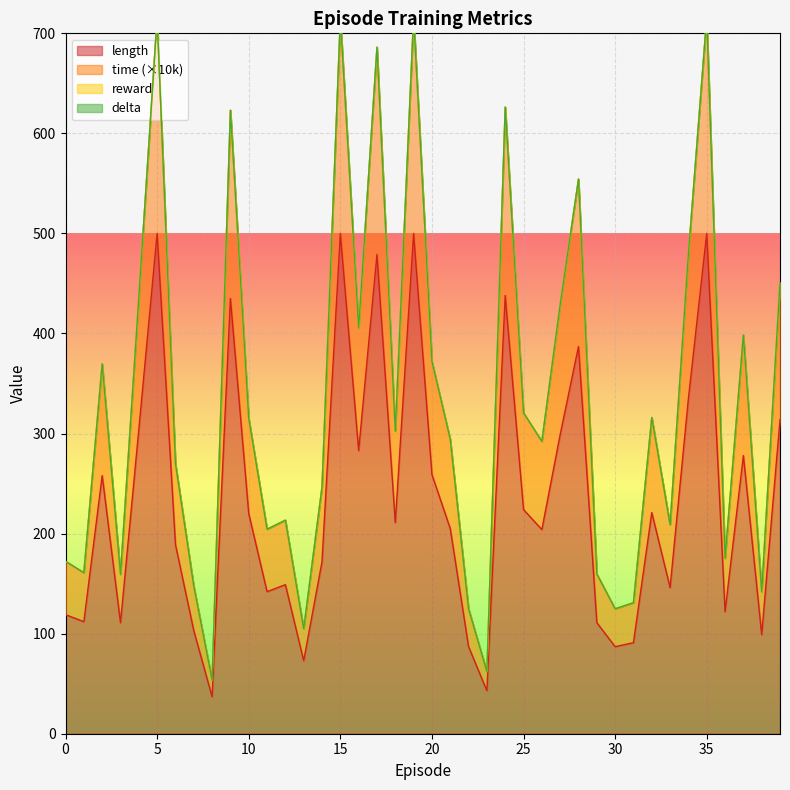

What is the minimum value for length?

37